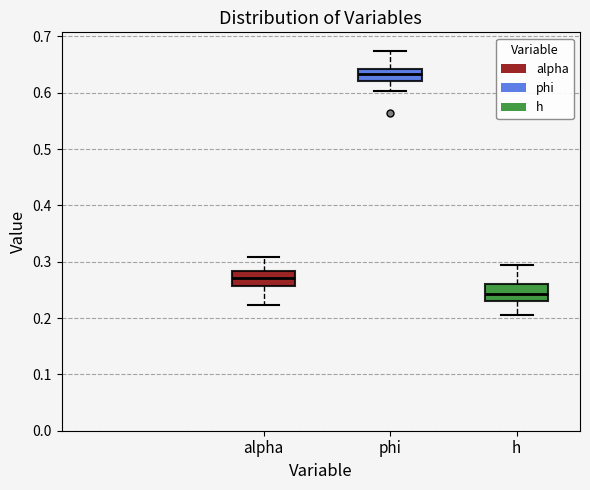

Where is the upper edge of the box for h on the y-axis? The values are not printed on the chart, so give them approximately, as read against the axis.

0.26